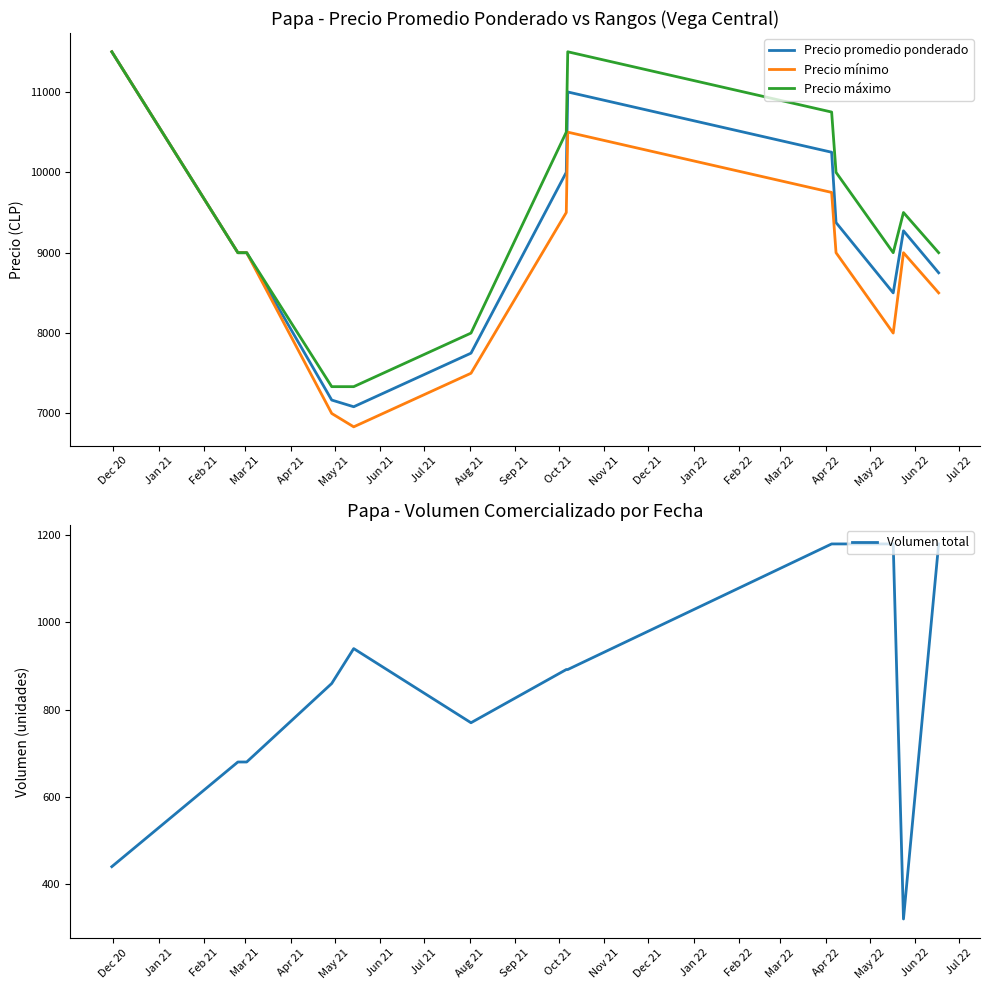

True or false: Precio promedio ponderado has more than 0 points higher than both neighbors.

True